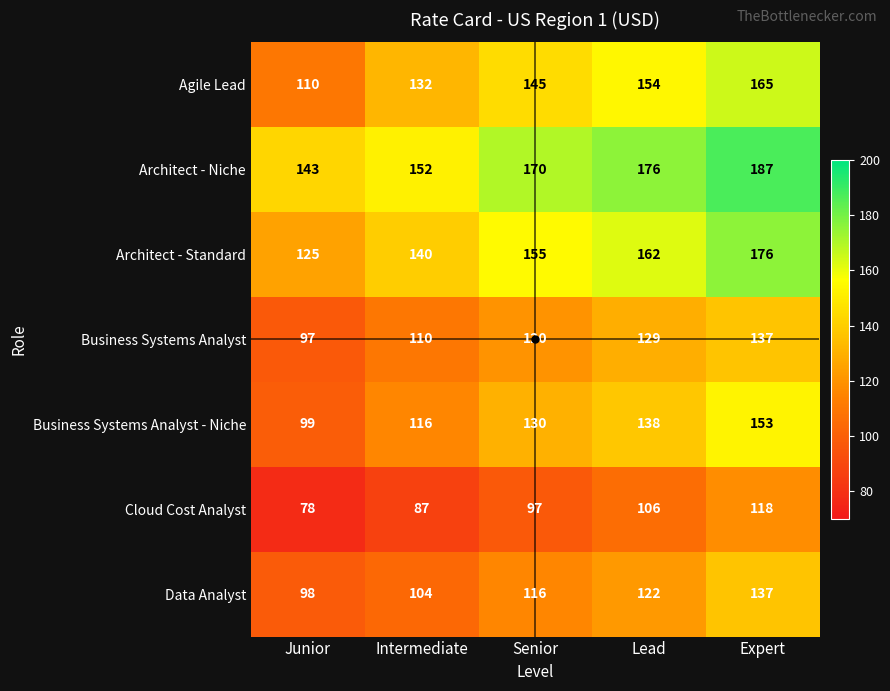

List the labels in order of Data Analyst value, smallest first.

Junior, Intermediate, Senior, Lead, Expert